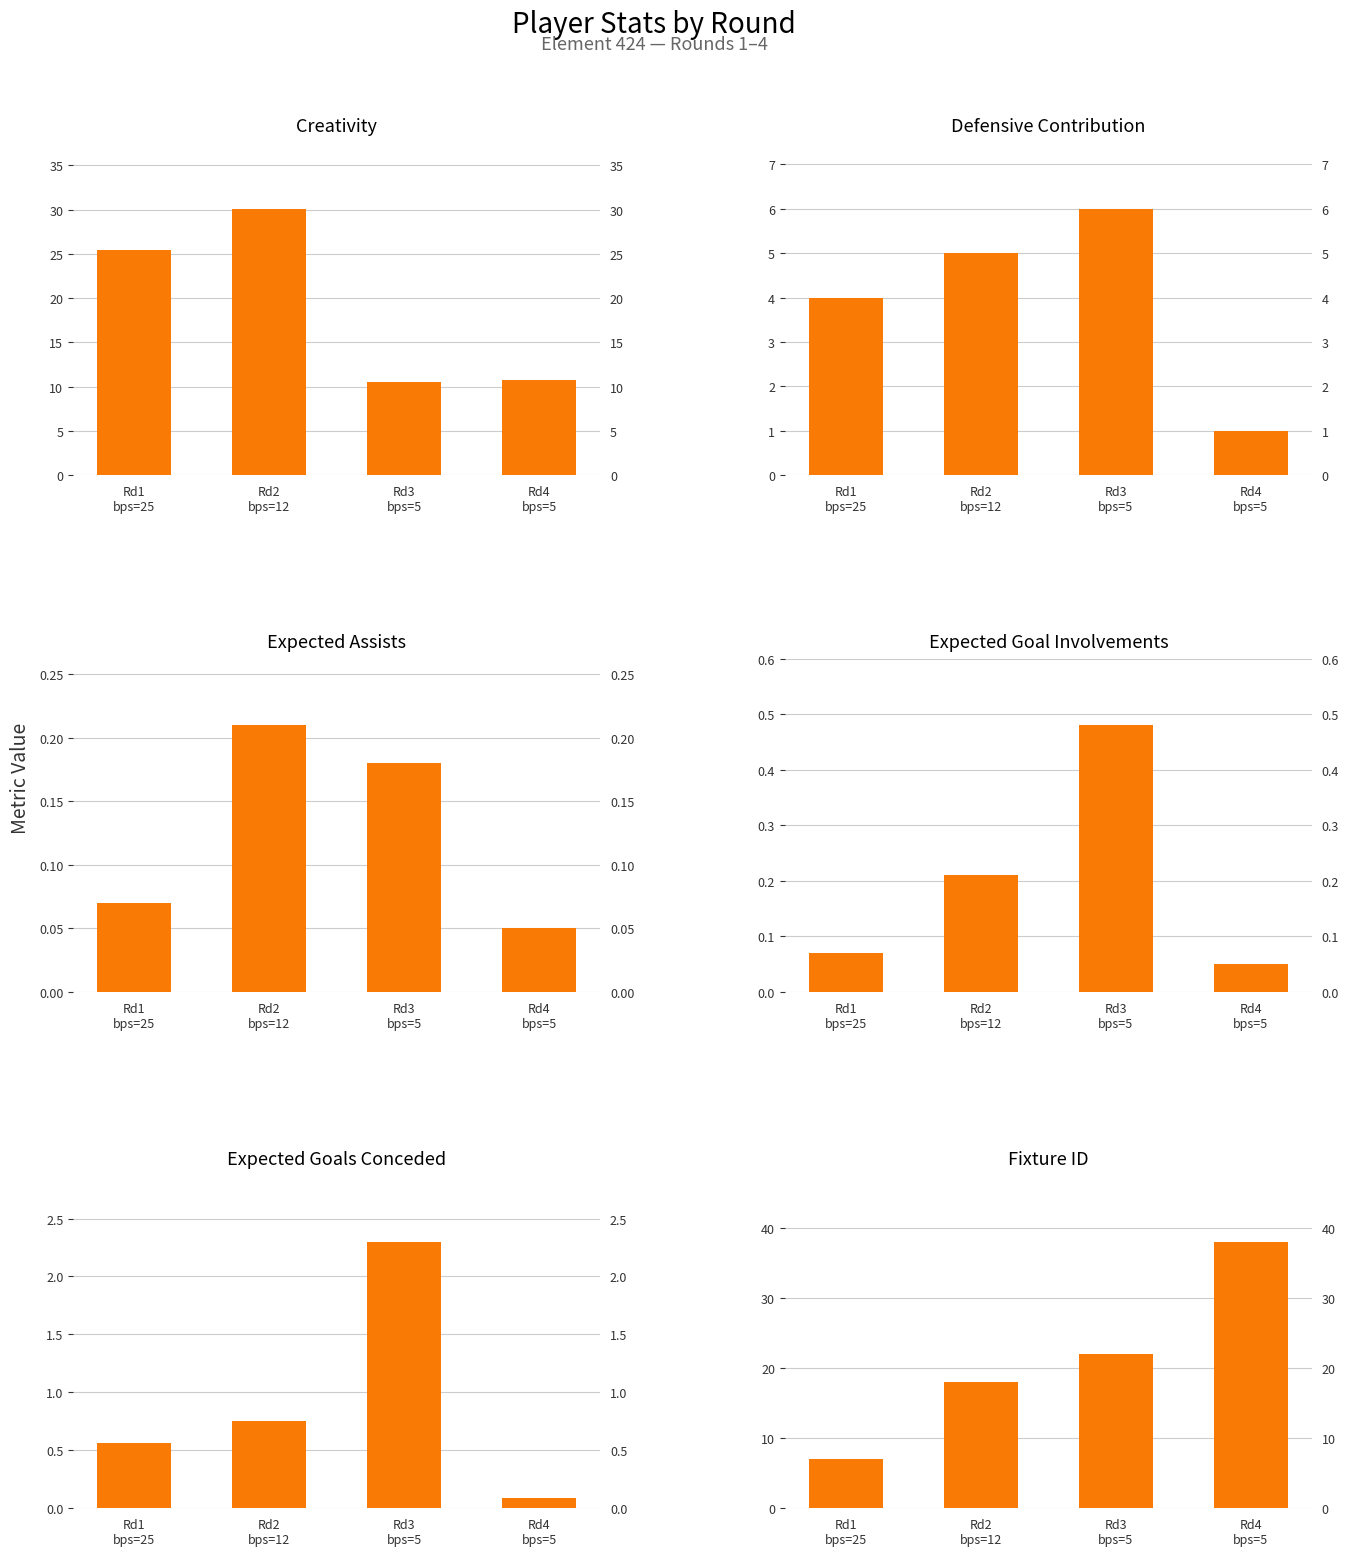

What position from the right is Rd3
bps=5?

2